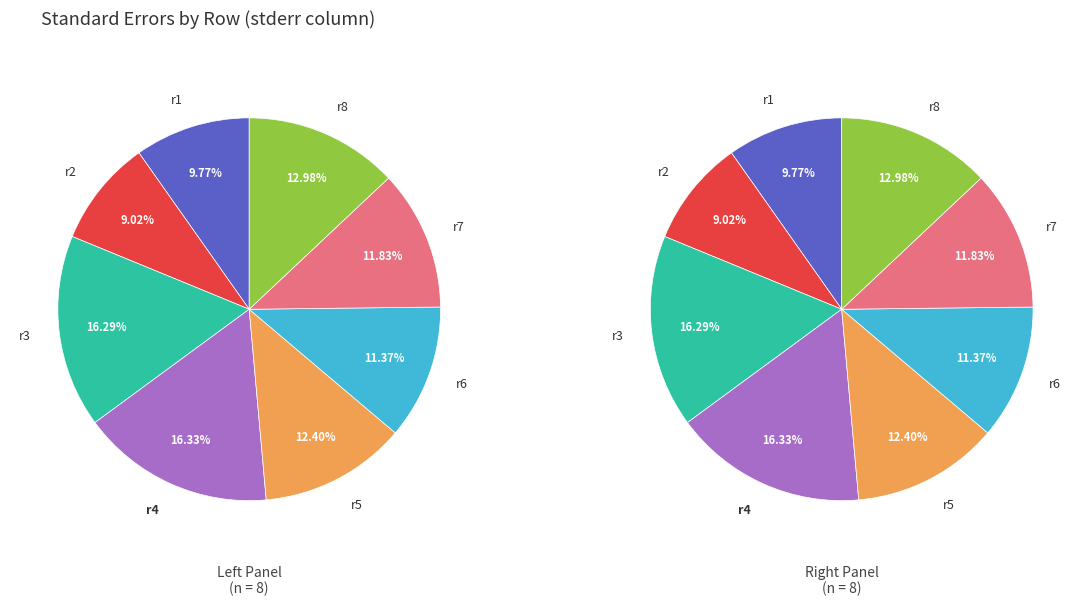

Do r8 and r4 together represent more than half of the pie?

No